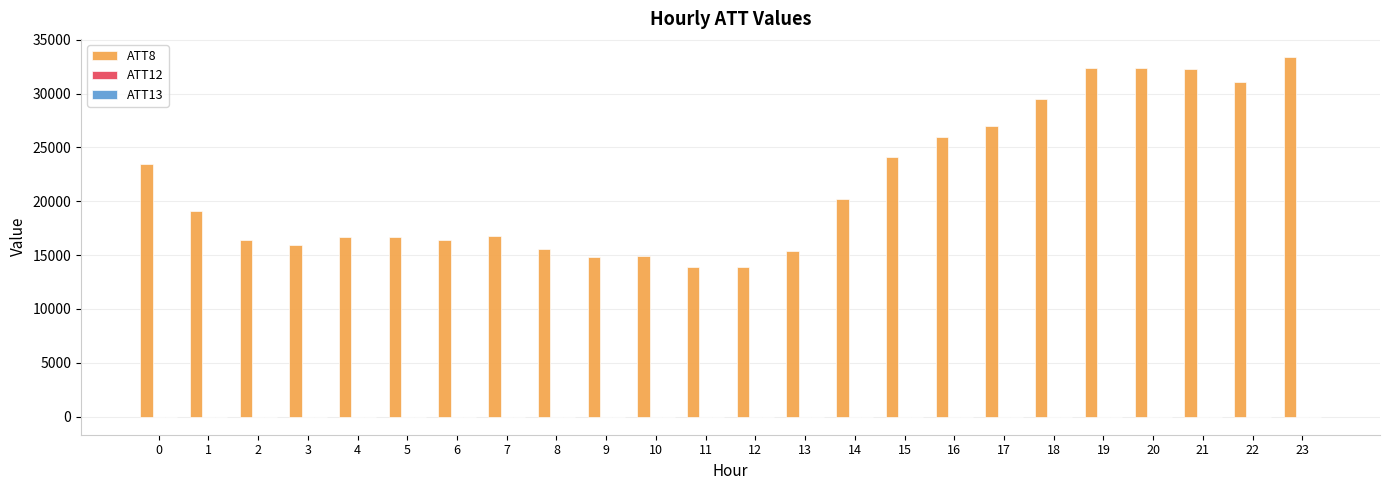

Count the number of categories in the chart.

24